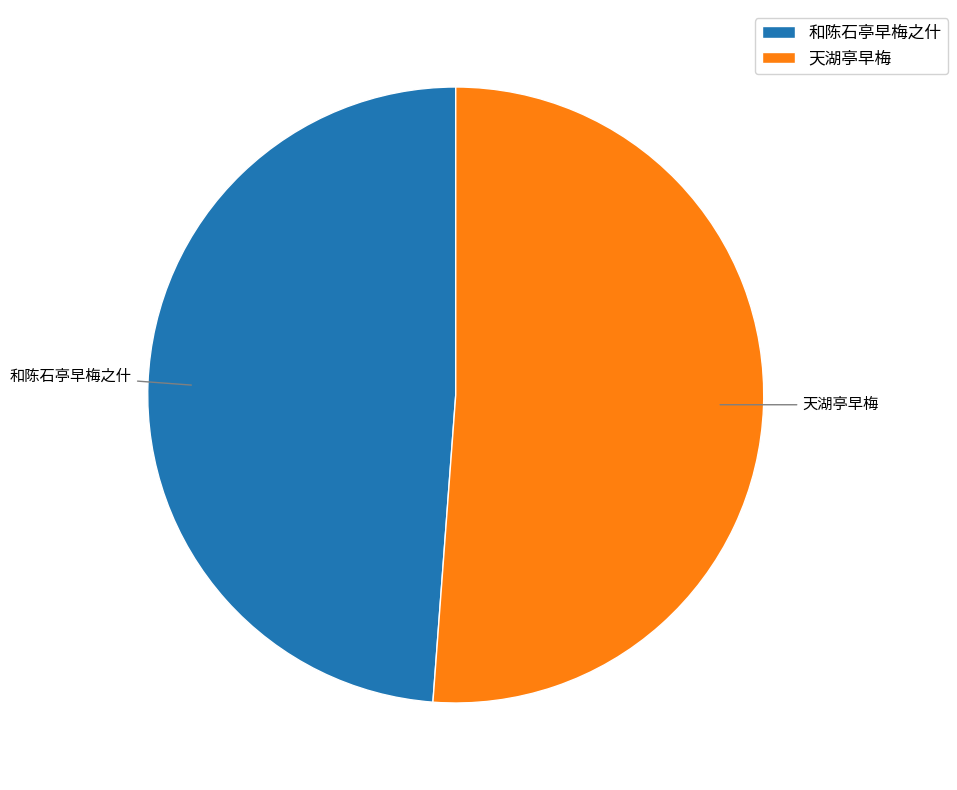

What is the smallest slice in the pie chart?

和陈石亭早梅之什